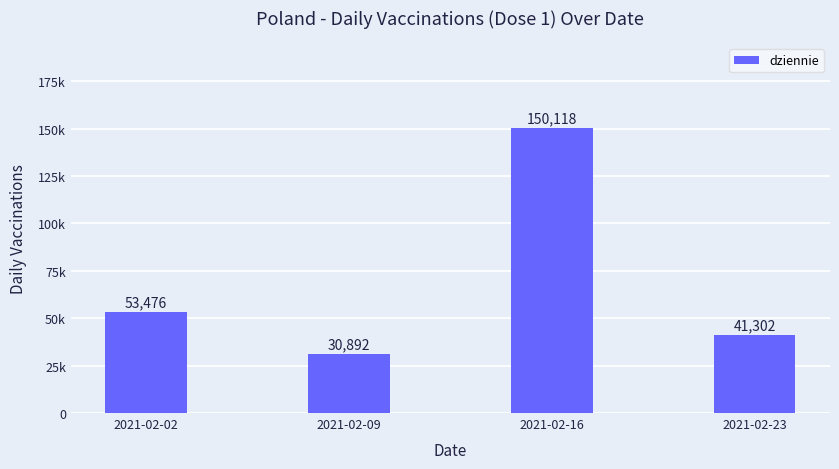

At which category does the chart reach its minimum across all series?

2021-02-09